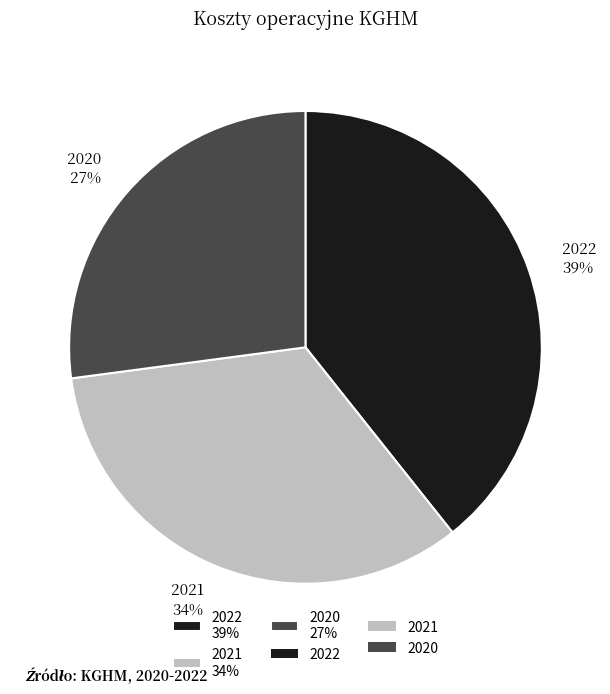

The 2021 slice represents 34% of the pie. True or false?

True